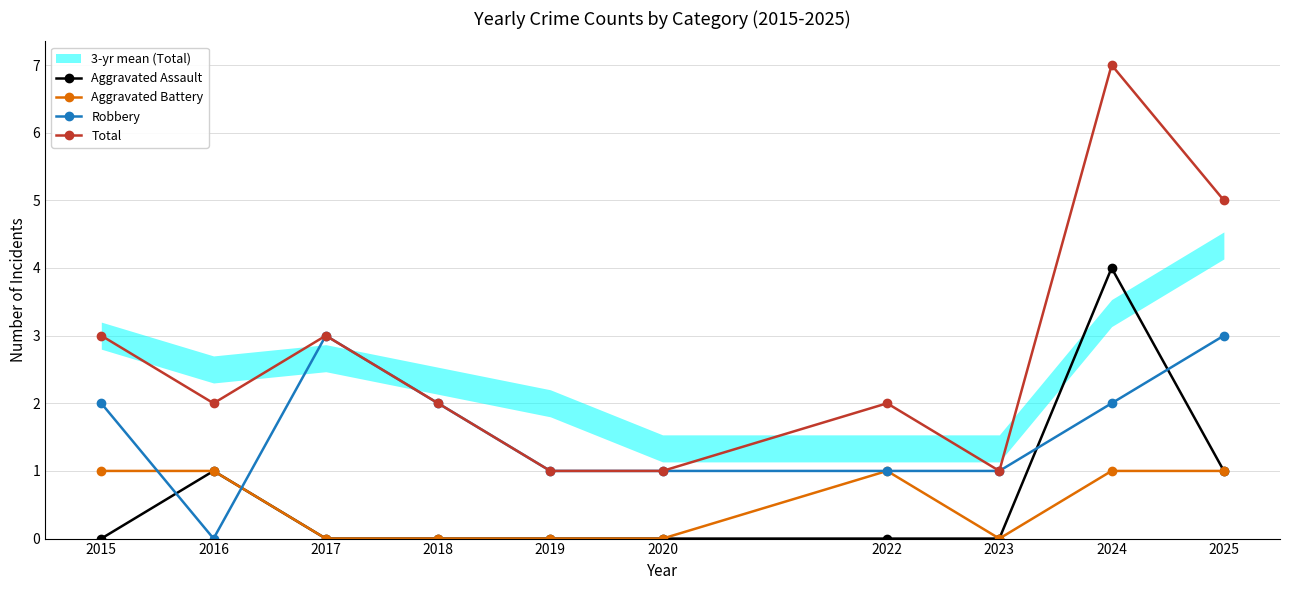

What is the sum of all Aggravated Battery values?

5